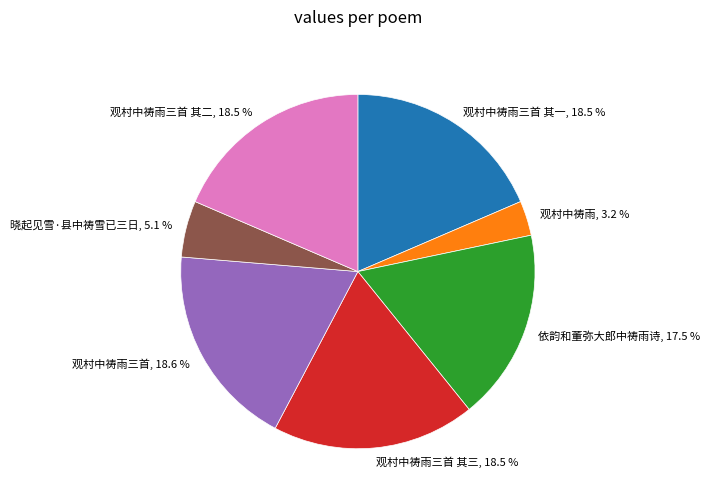

Is there any slice that represents more than half of the pie?

No